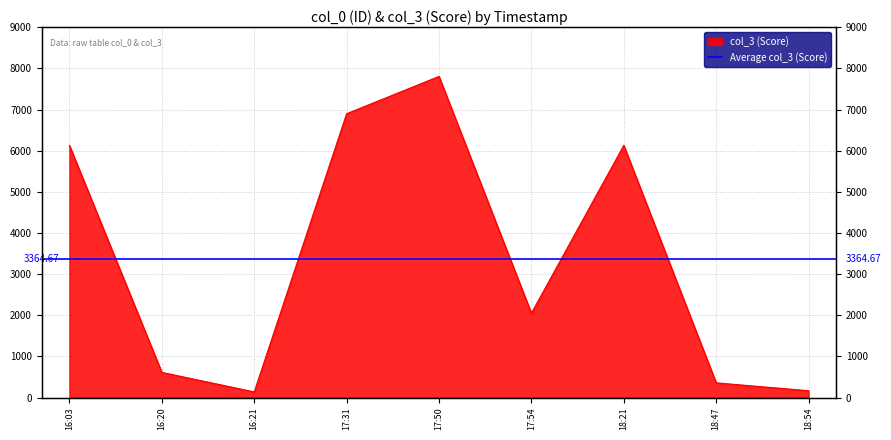

True or false: the data shows 3920 at 17:31.

False